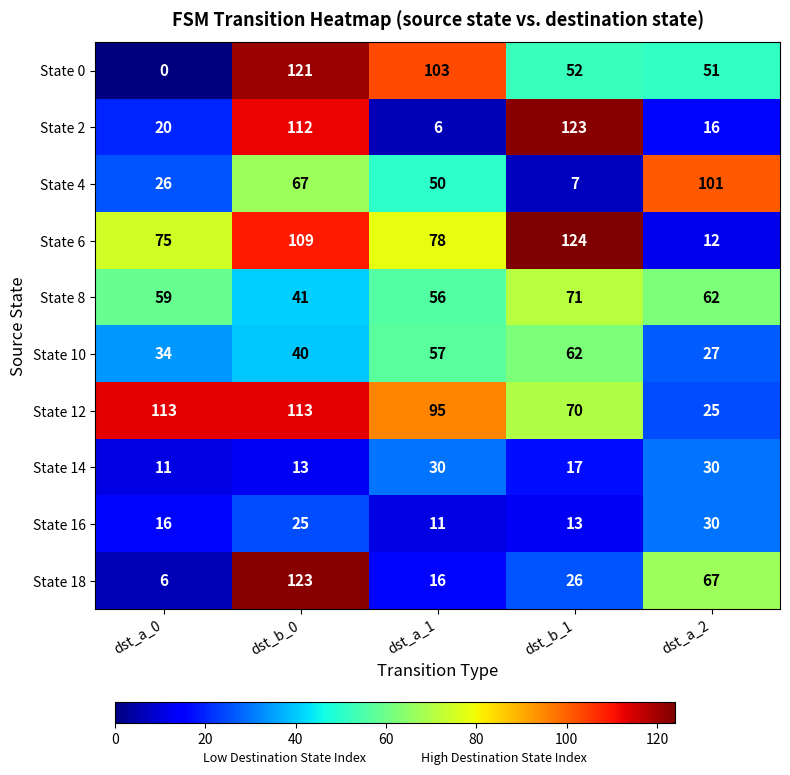

What is the total value across all series at dst_a_0?

360